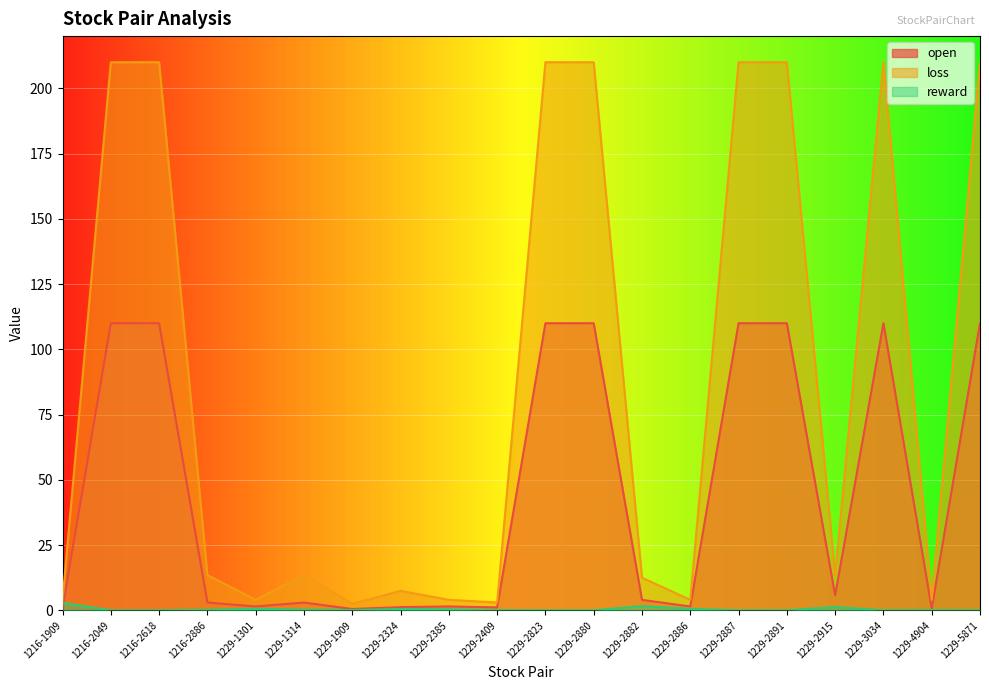

At which label does open first exceed 4?

1216-2049